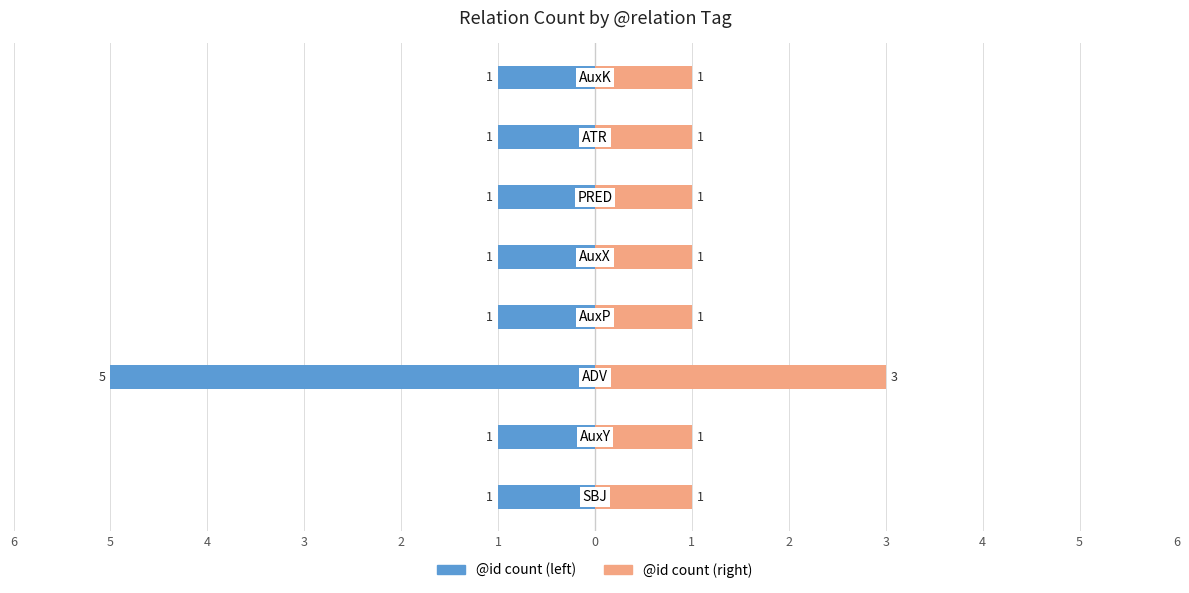

Is it true that @id count (right) equals 1 at 0?

True